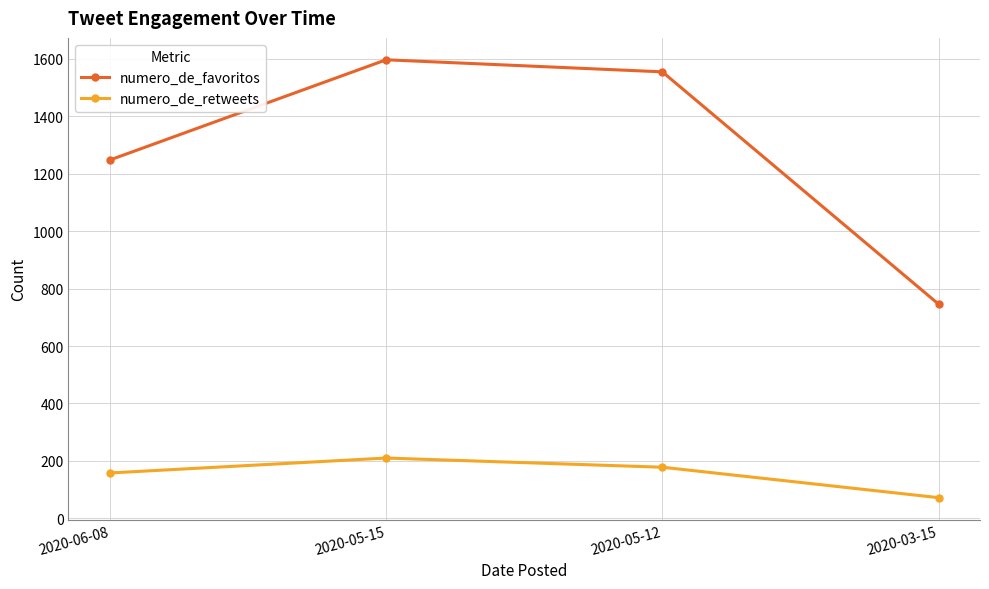

Is this an area chart (filled region under the line)?

No